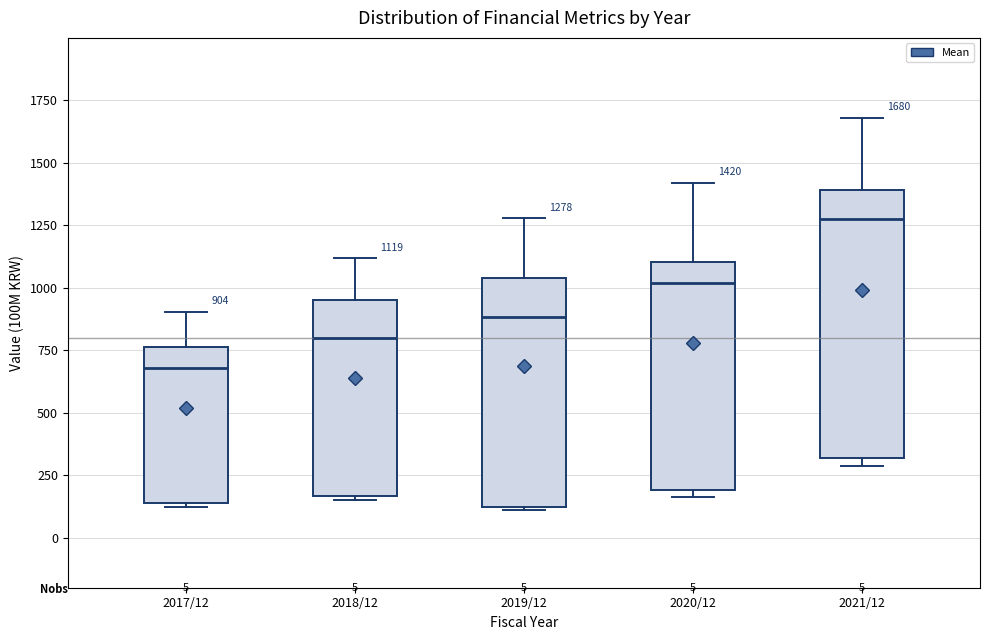

Which box's median line is the lowest?

2017/12